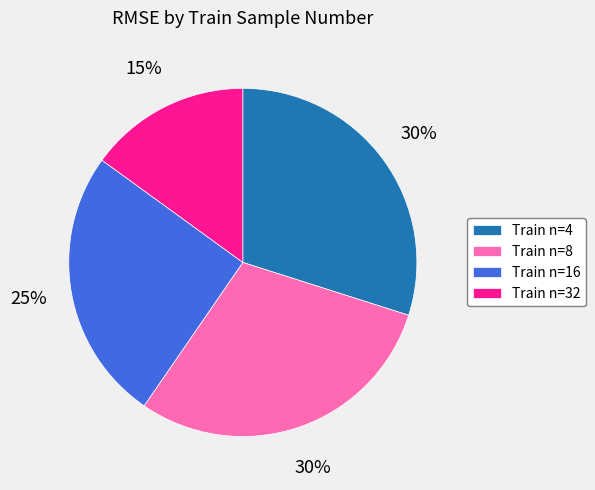

Is there any slice that represents more than half of the pie?

No